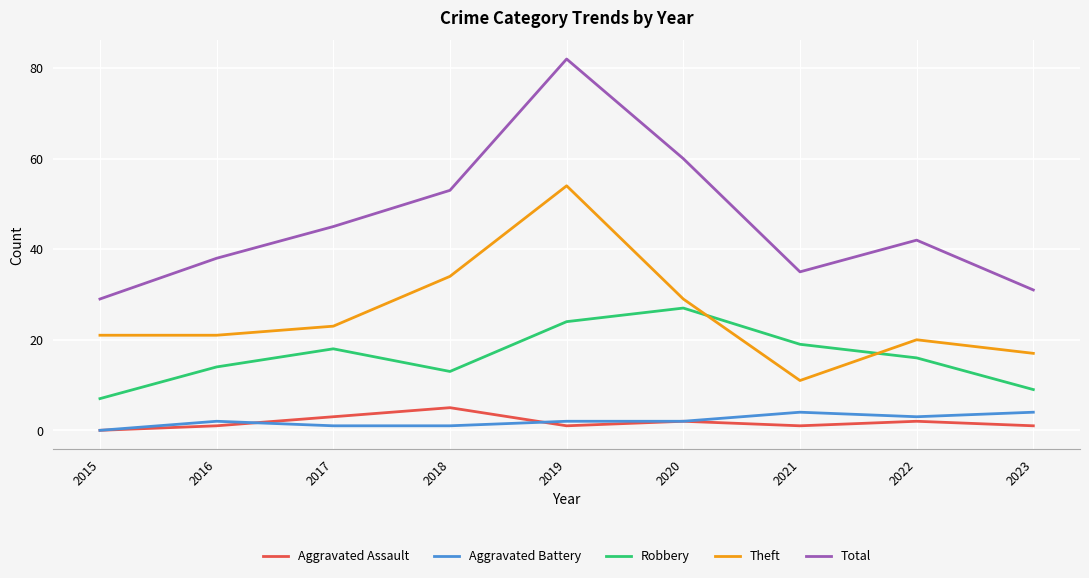

What is the difference between the Aggravated Assault values at 2017 and 2021?

2